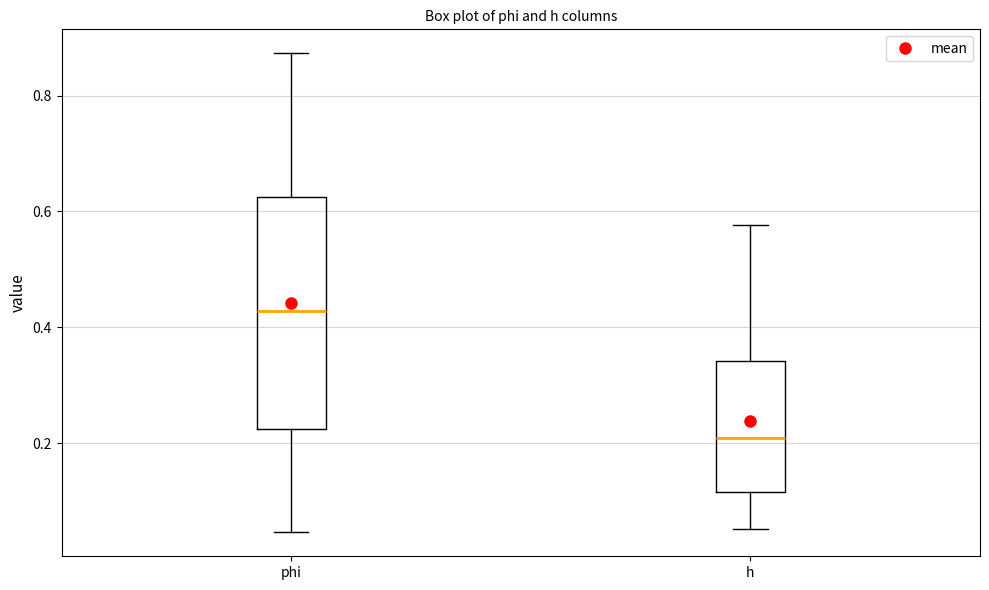

Where is the lower edge of the box for phi on the y-axis? The values are not printed on the chart, so give them approximately, as read against the axis.

0.22